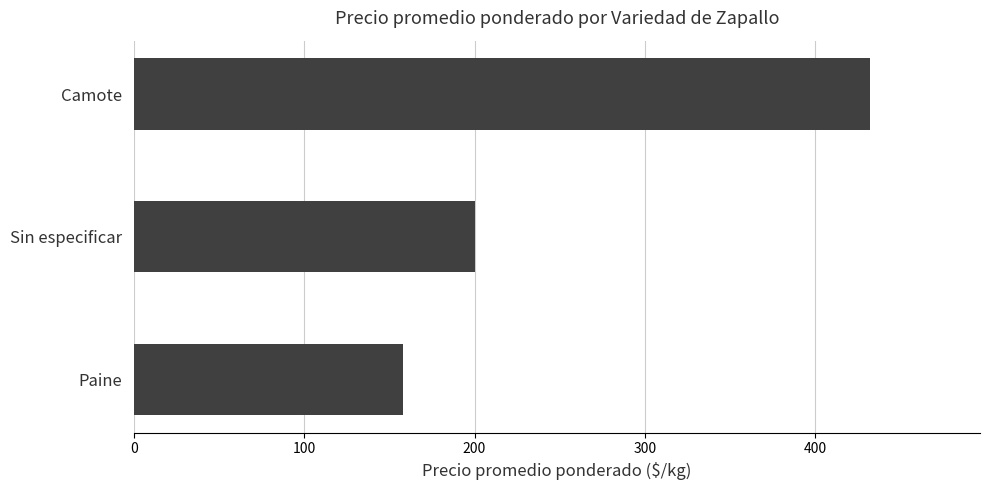

What is the ratio of the value at Camote to the value at Sin especificar?

2.2